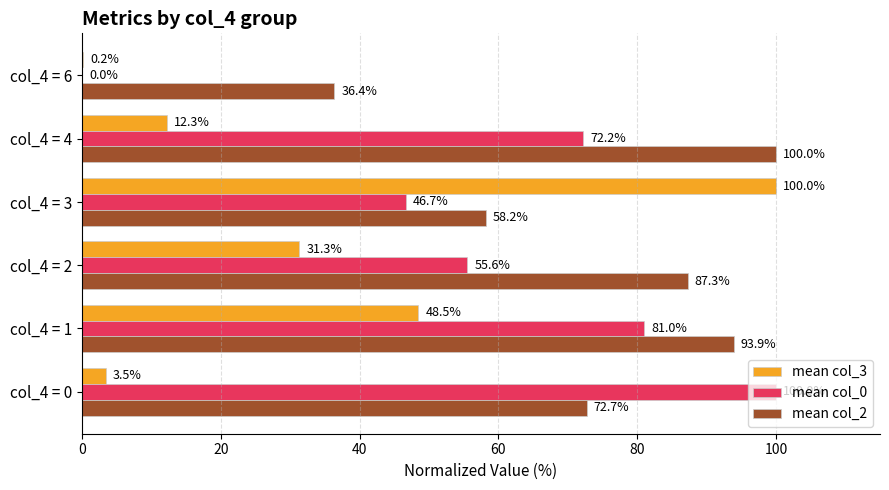

What is the greatest value displayed?

100.0